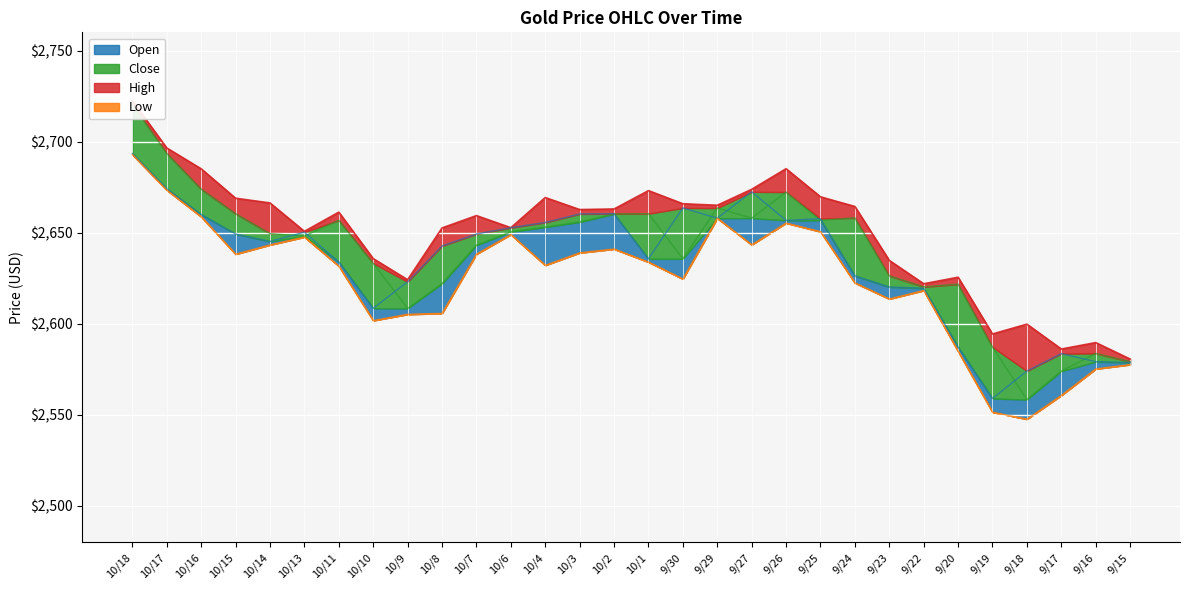

True or false: High and Low intersect in this chart.

False